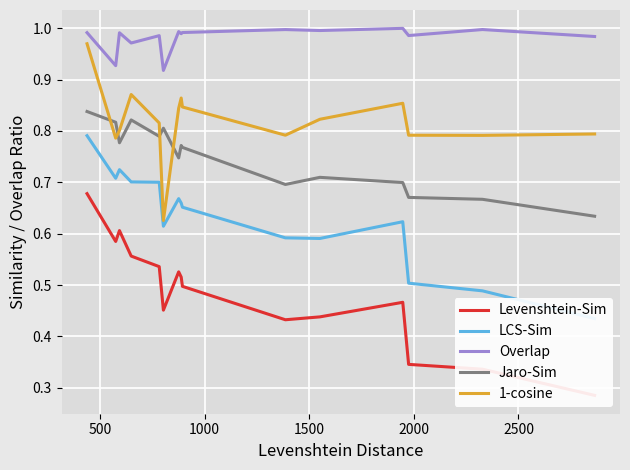

True or false: Overlap and 1-cosine intersect in this chart.

False